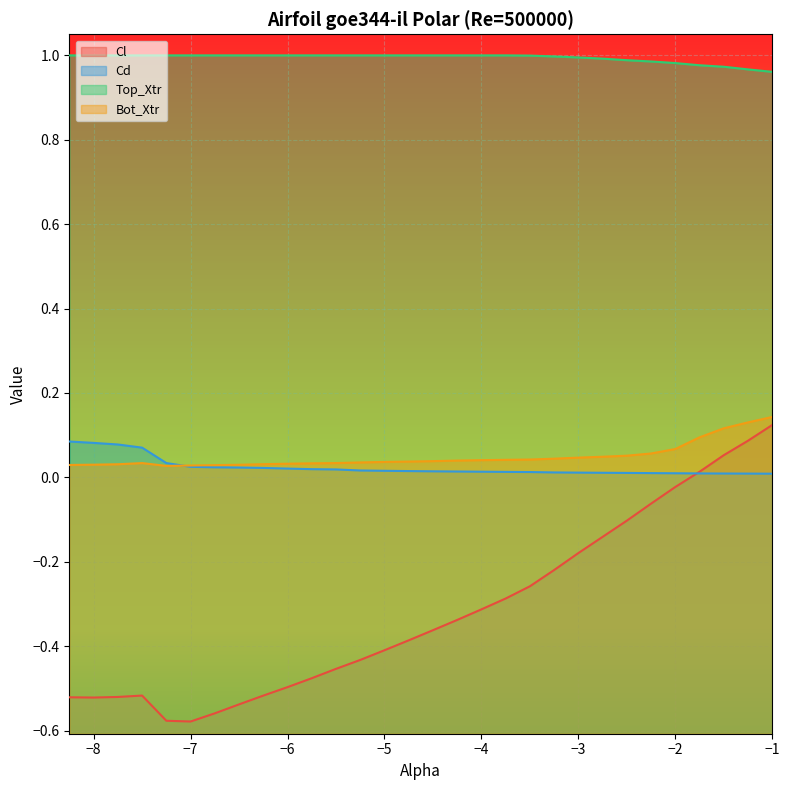

What is the difference between the highest and lowest values at -1.5?

1.0